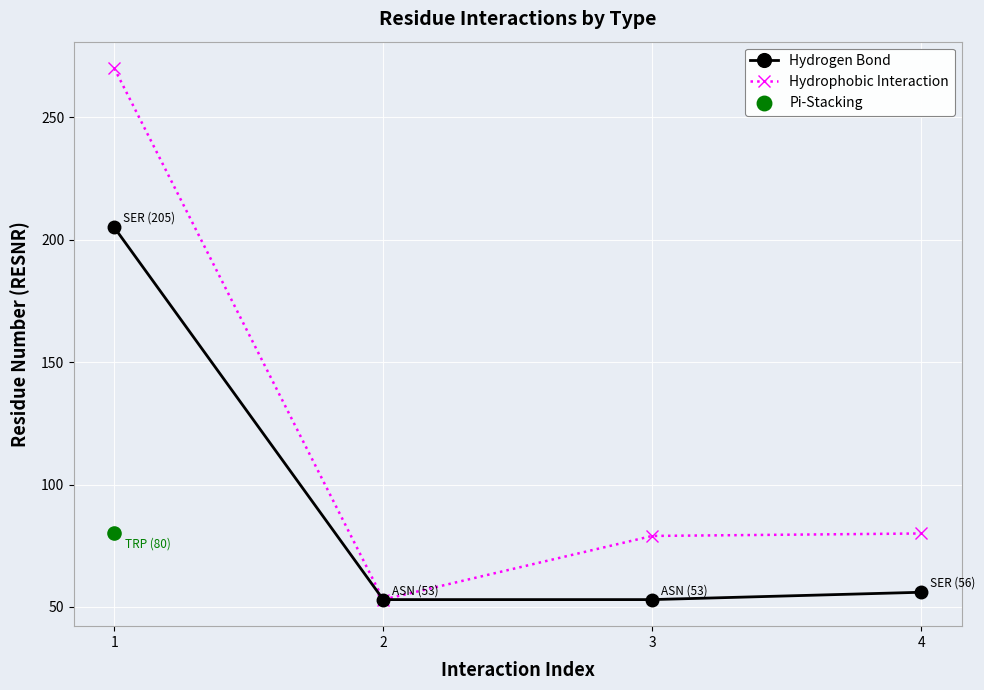

Which series reaches the maximum Y coordinate?

Hydrophobic Interaction